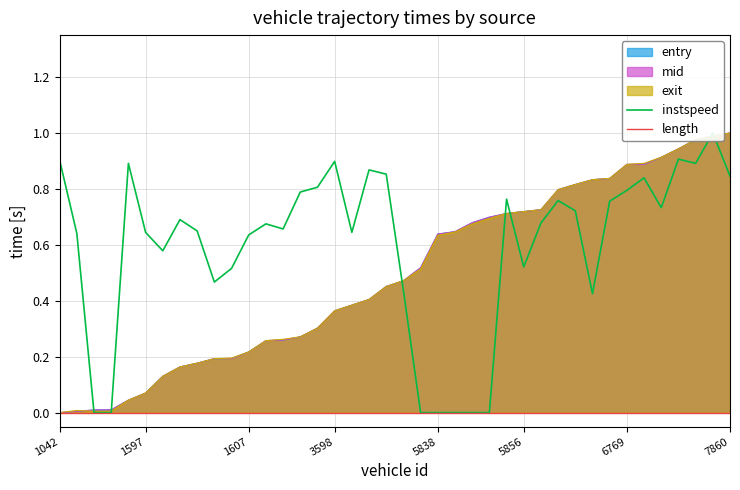

True or false: mid has a value of 1.0 at 7860.

True